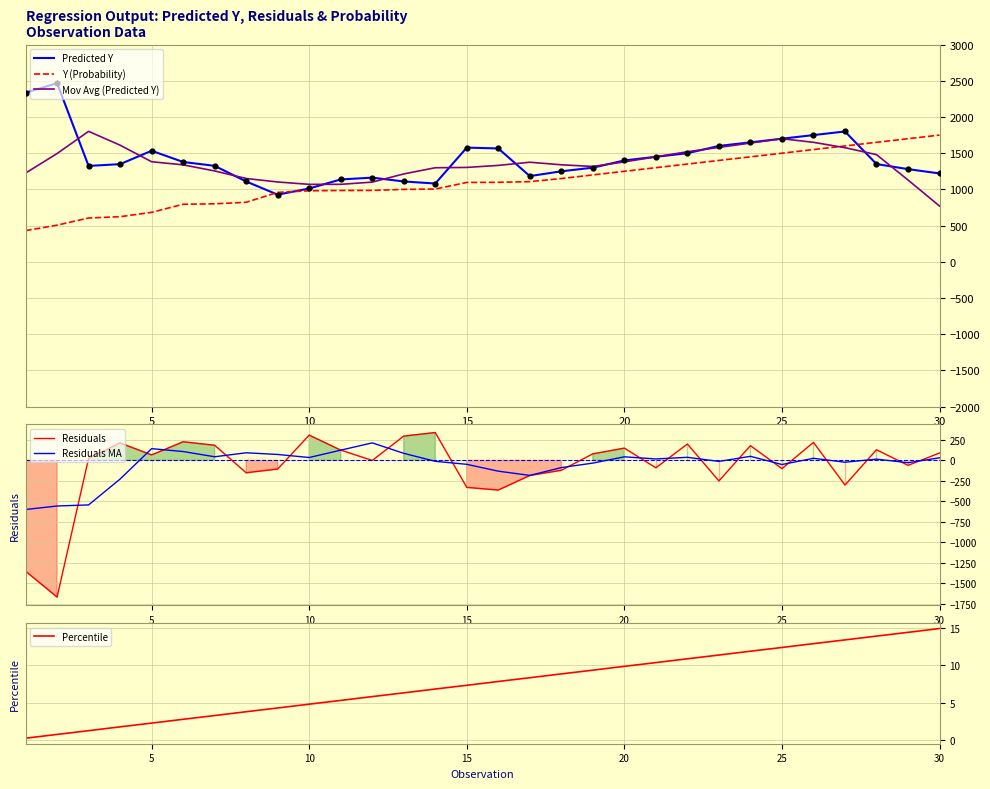

Is the value of Percentile at 12 greater than the value of Residuals MA at 10?

Yes